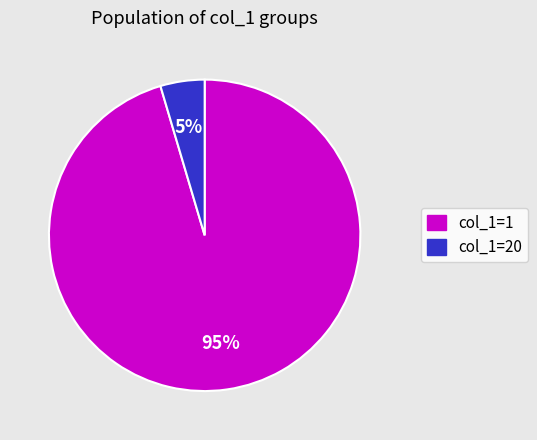

Combined, do col_1=20 and col_1=1 account for over 50%?

Yes